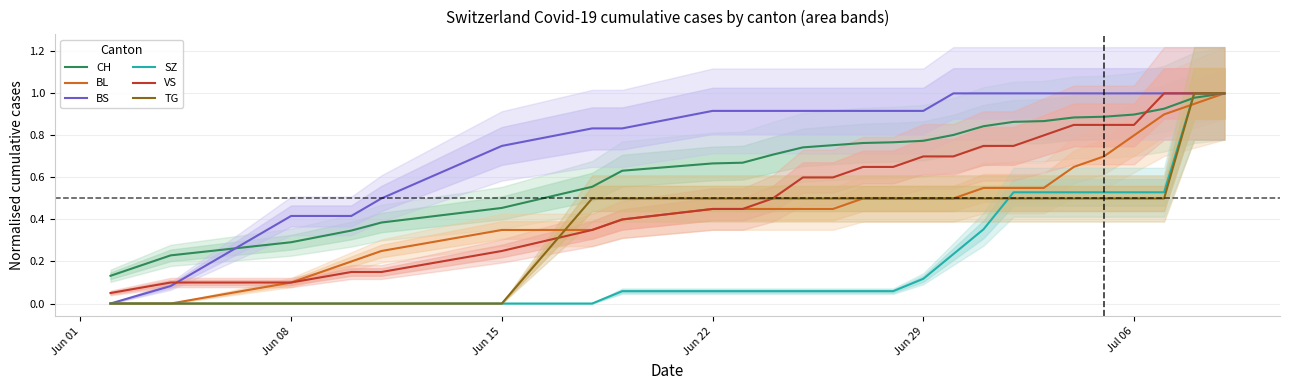

How many lines are shown in the chart?

6